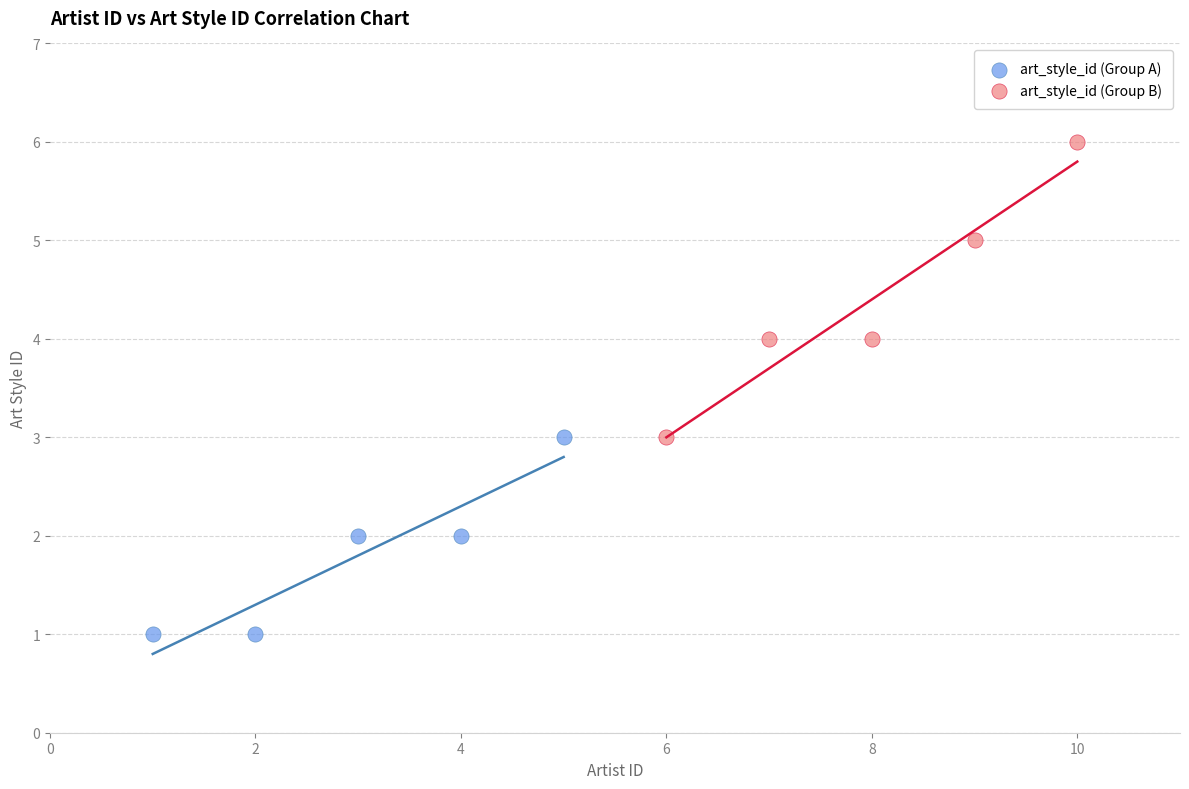

What are all the series names shown in the legend?

art_style_id (Group A), art_style_id (Group B)